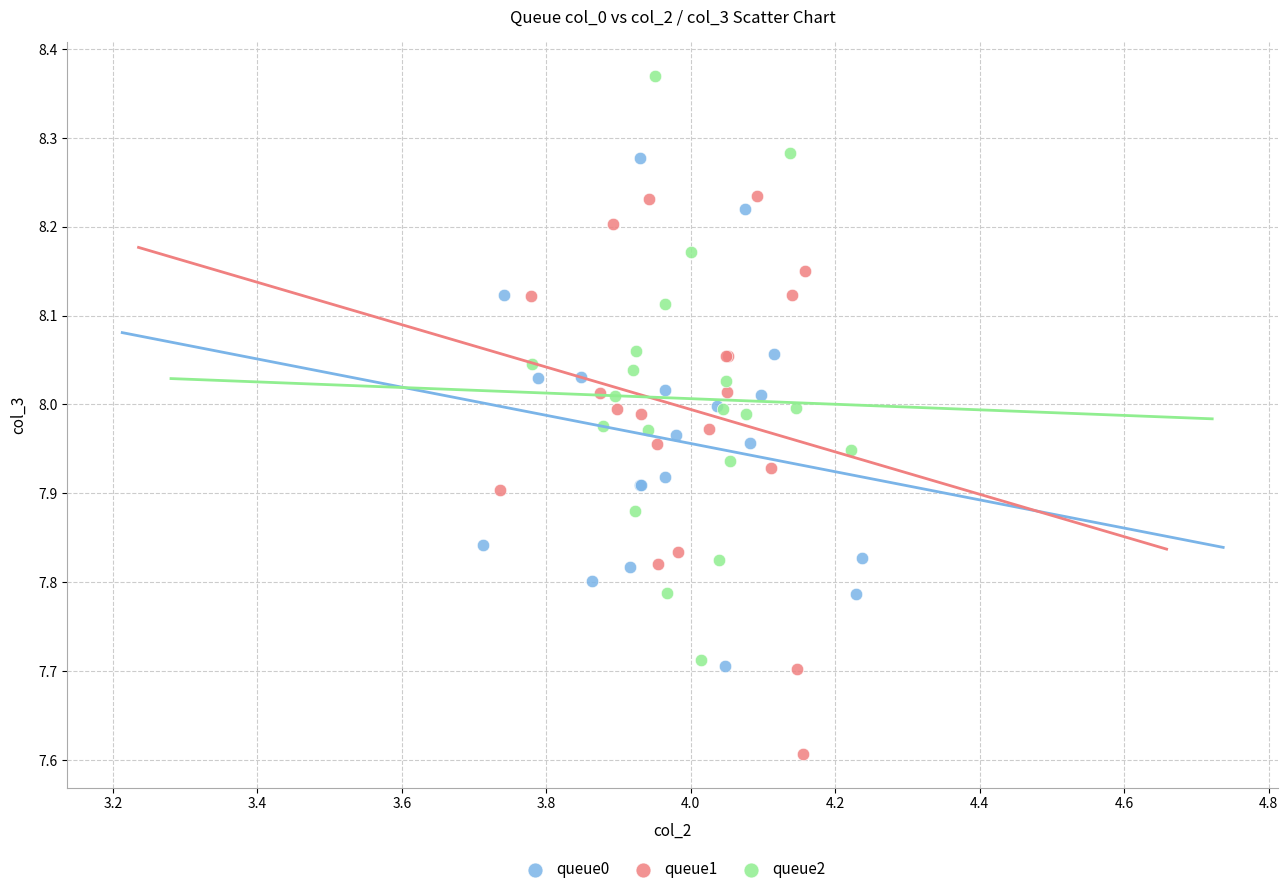

Which series reaches the minimum Y coordinate?

queue1